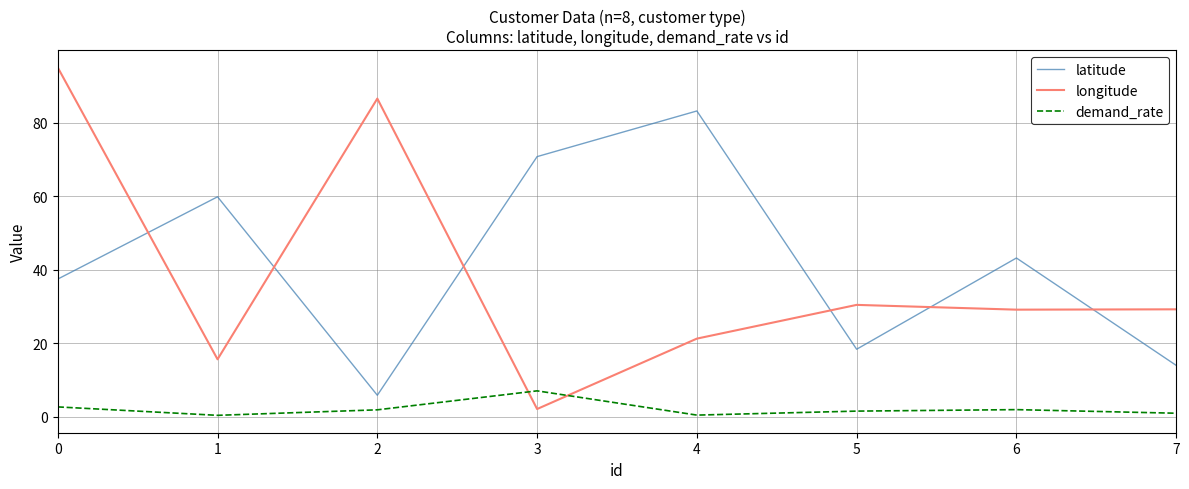

The latitude series shows 13.9 at 7. True or false?

True